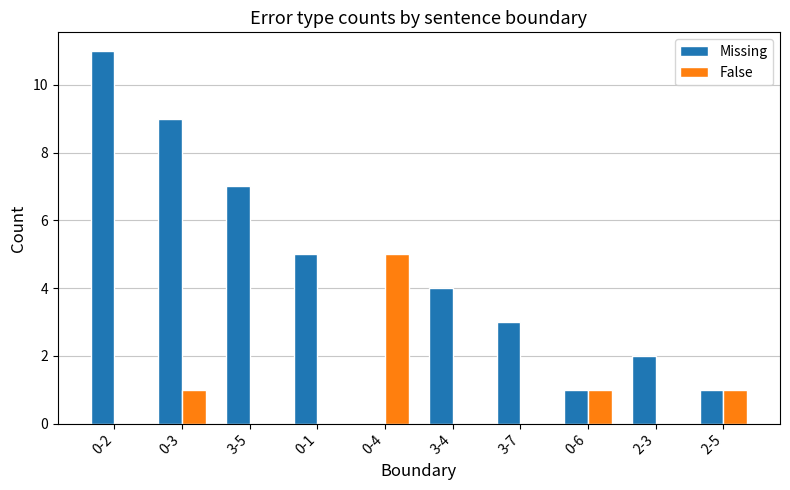

At which category is the sum across all series the highest?

0-2